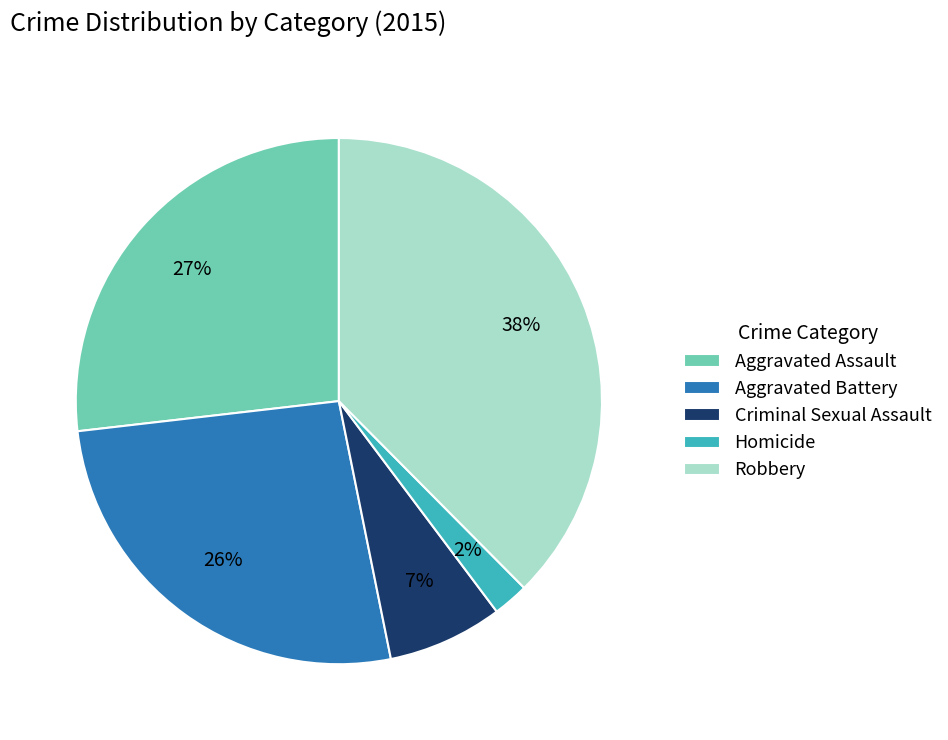

The Homicide slice represents 2% of the pie. True or false?

True